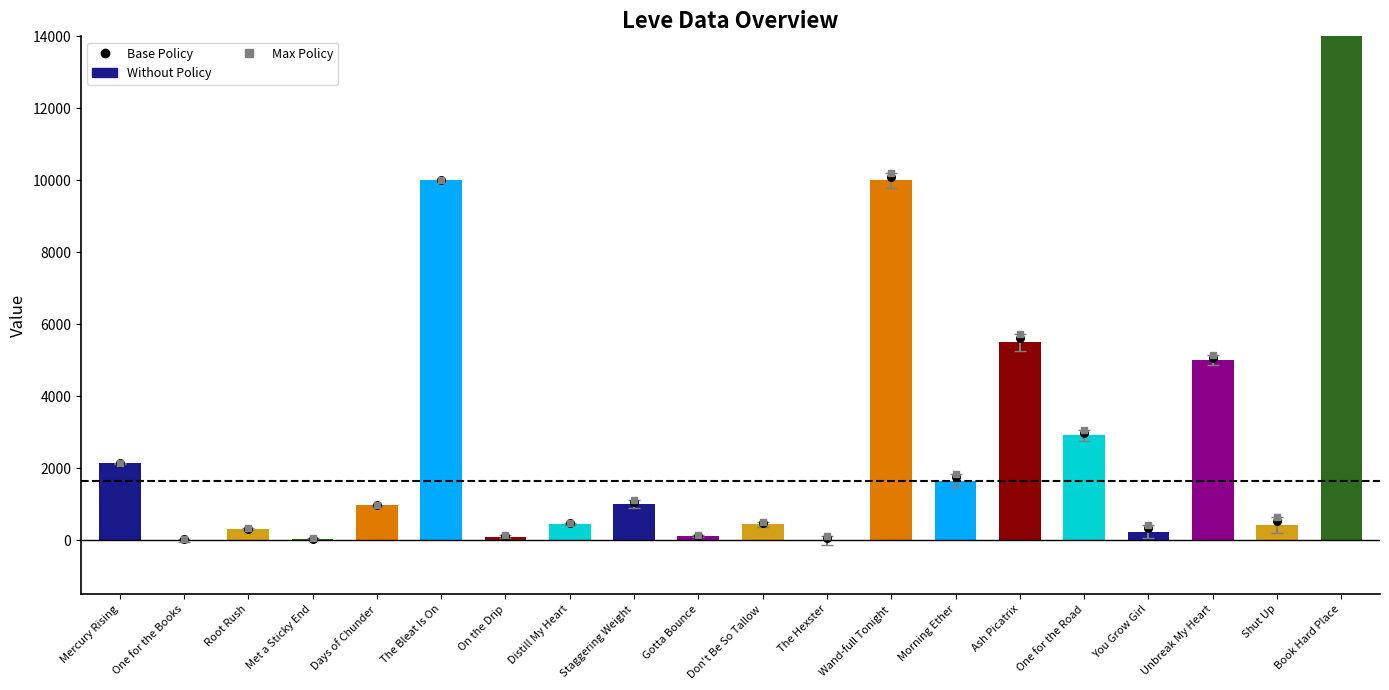

Is the value of Max Policy at Wand-full Tonight greater than the value of Without Policy at One for the Books?

Yes